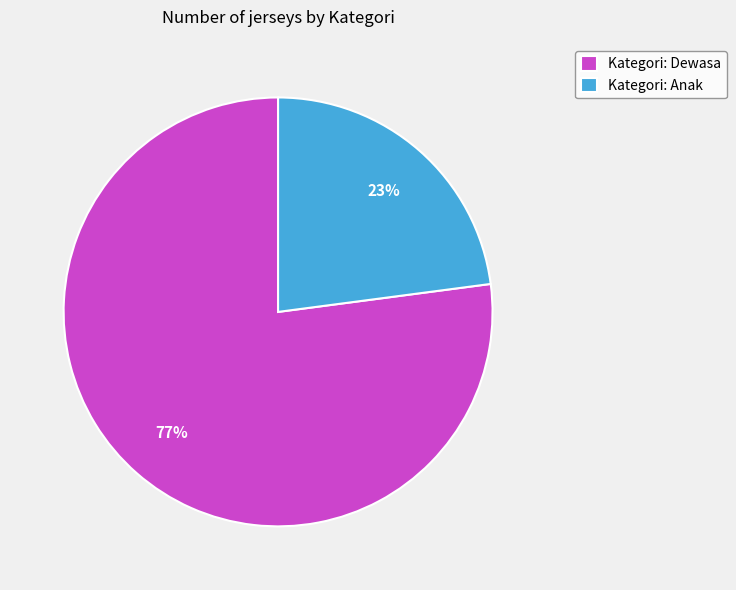

What percentage is the Kategori: Dewasa slice, to the nearest percent?

77%